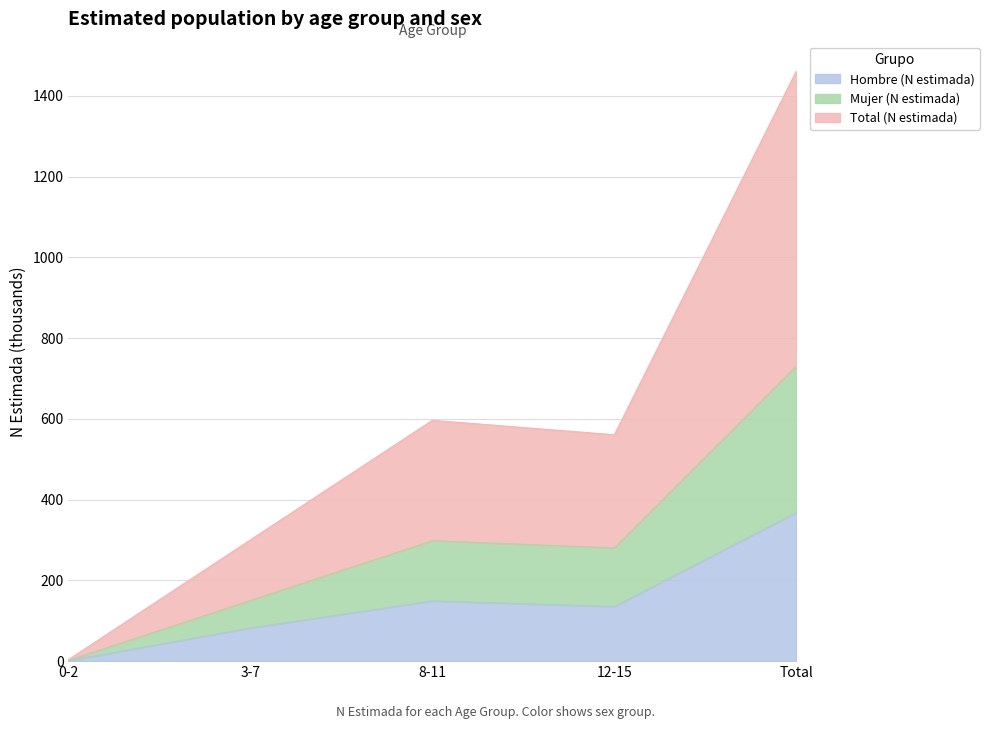

Where is the first local maximum for Hombre (N estimada)?

8-11